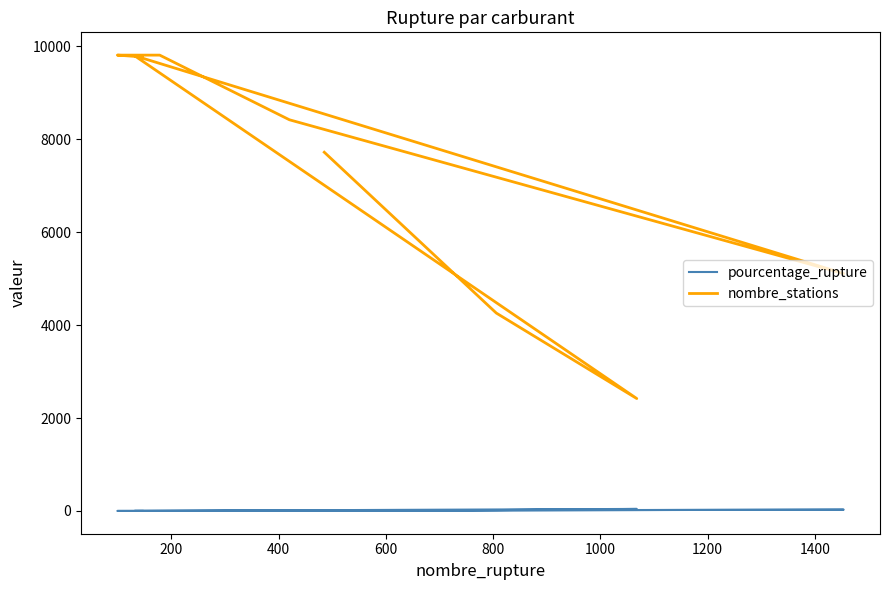

How many interior local peaks does the pourcentage_rupture series have?

2